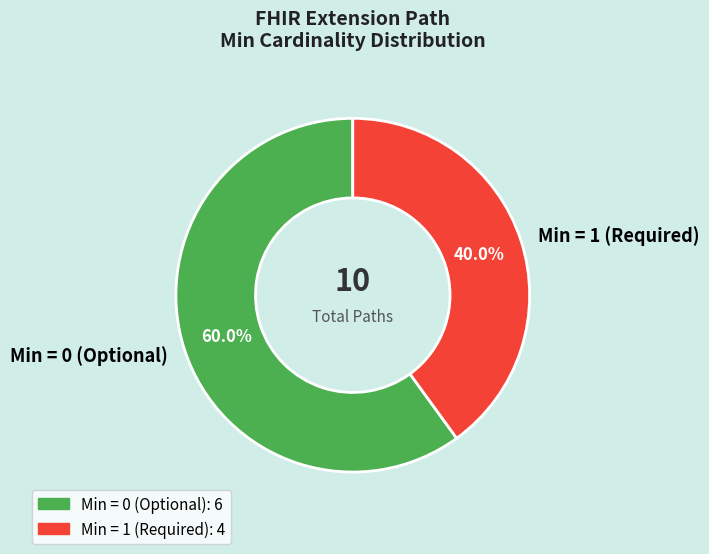

To the nearest percent, what is the average slice percentage?

50%